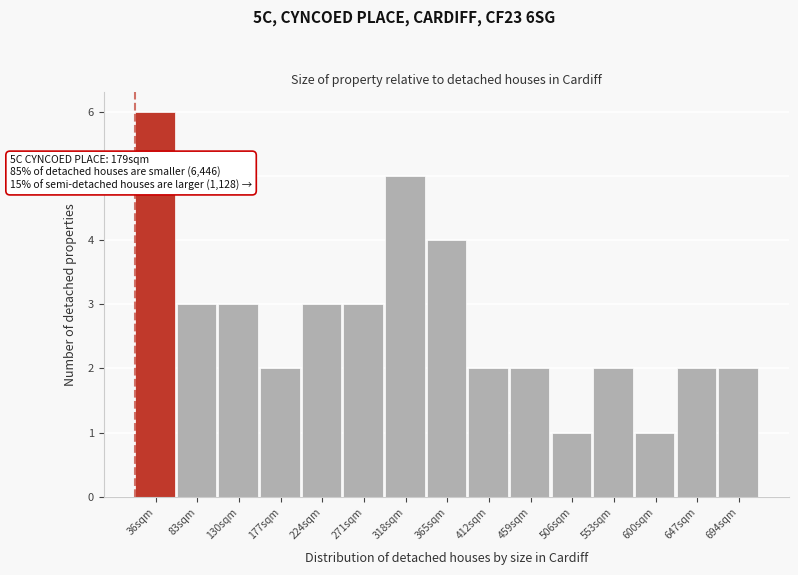

Reading right to left, transcribe all the data shown in this chart.

2	2	1	2	1	2	2	4	5	3	3	2	3	3	6